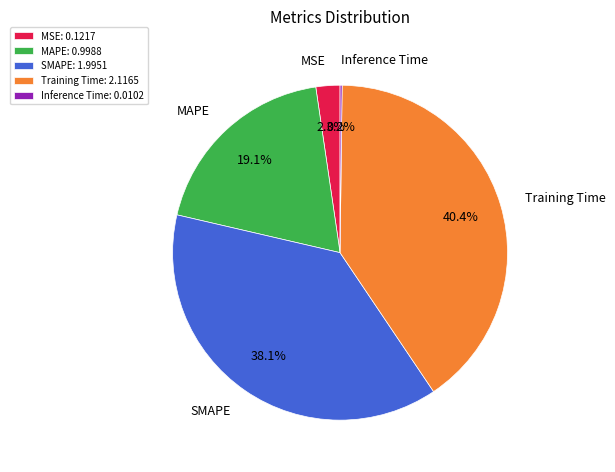

Between MAPE and MSE, which is larger?

MAPE